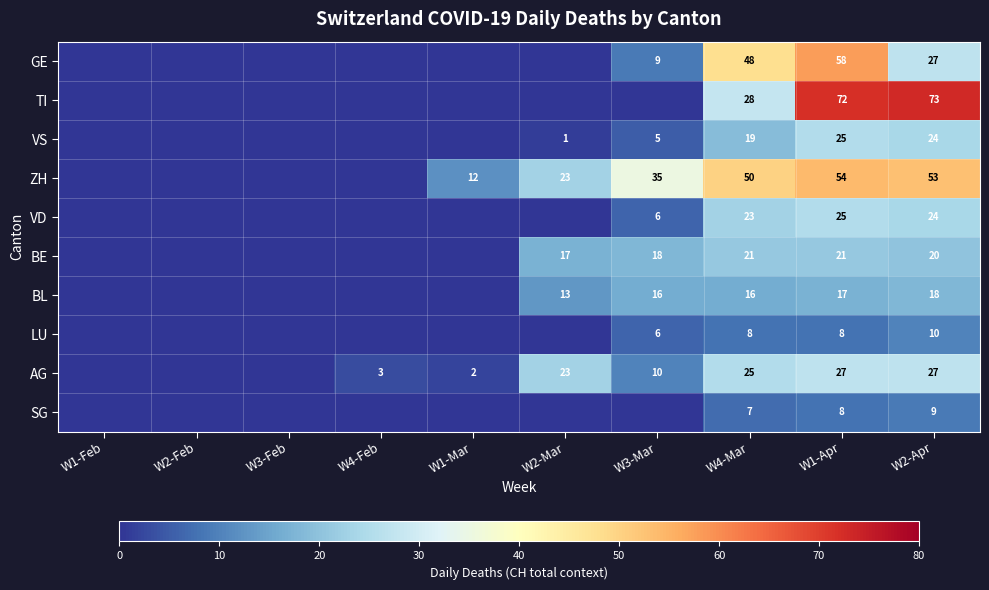

The value of SG at W2-Apr is 9. True or false?

True